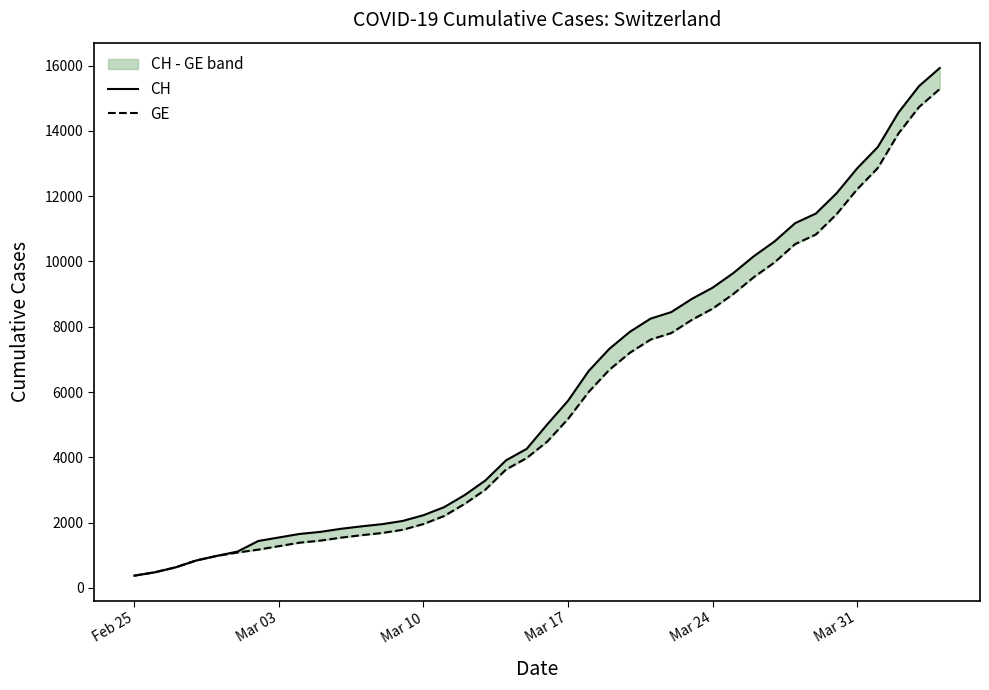

What is the minimum value for CH?

375